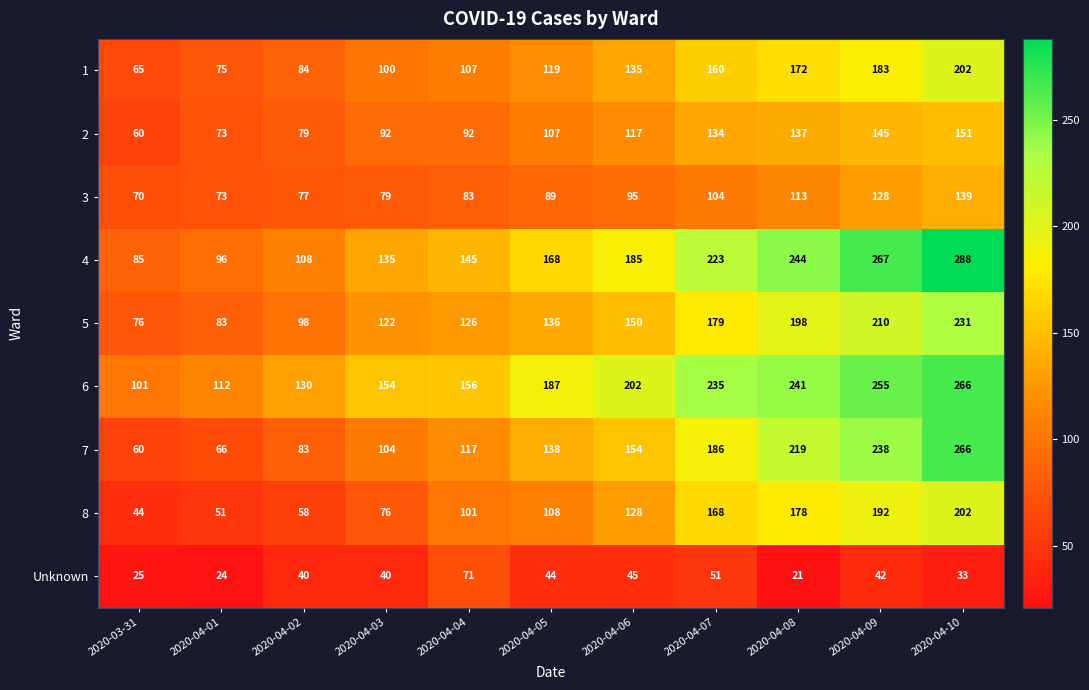

Which category has the lowest value across all series?

2020-04-08